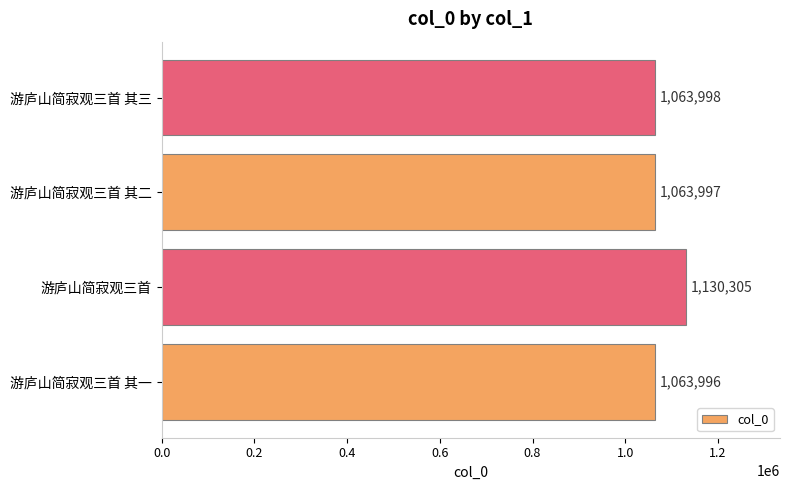

The chart shows a value of 671760 at 游庐山简寂观三首. True or false?

False